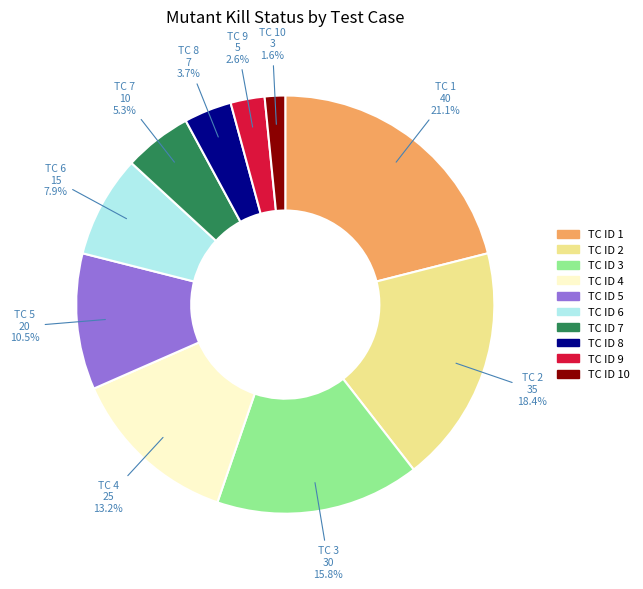

How many slices are in this pie chart?

10